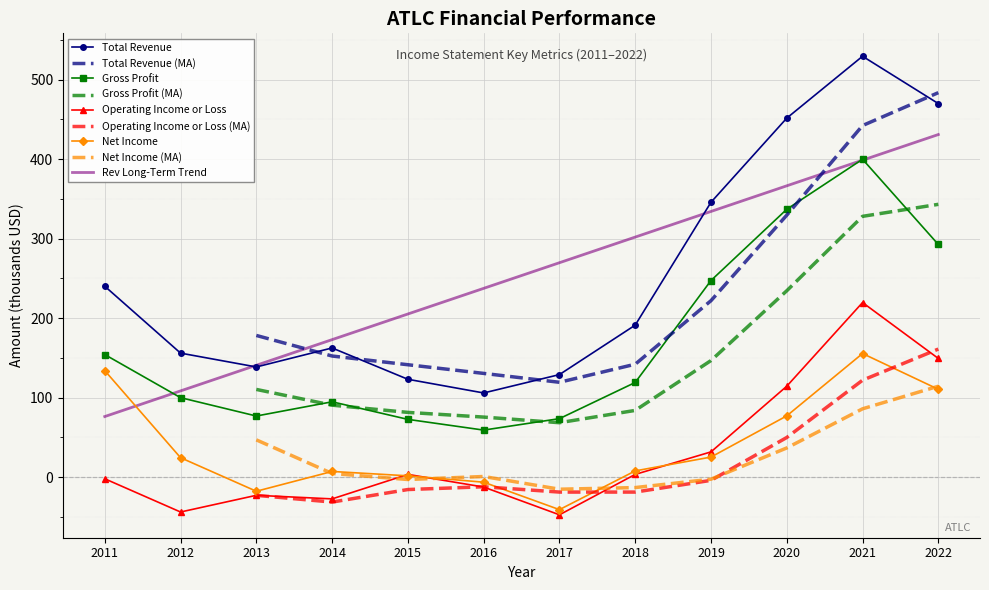

What is the average value of the Total Revenue series?

253.6